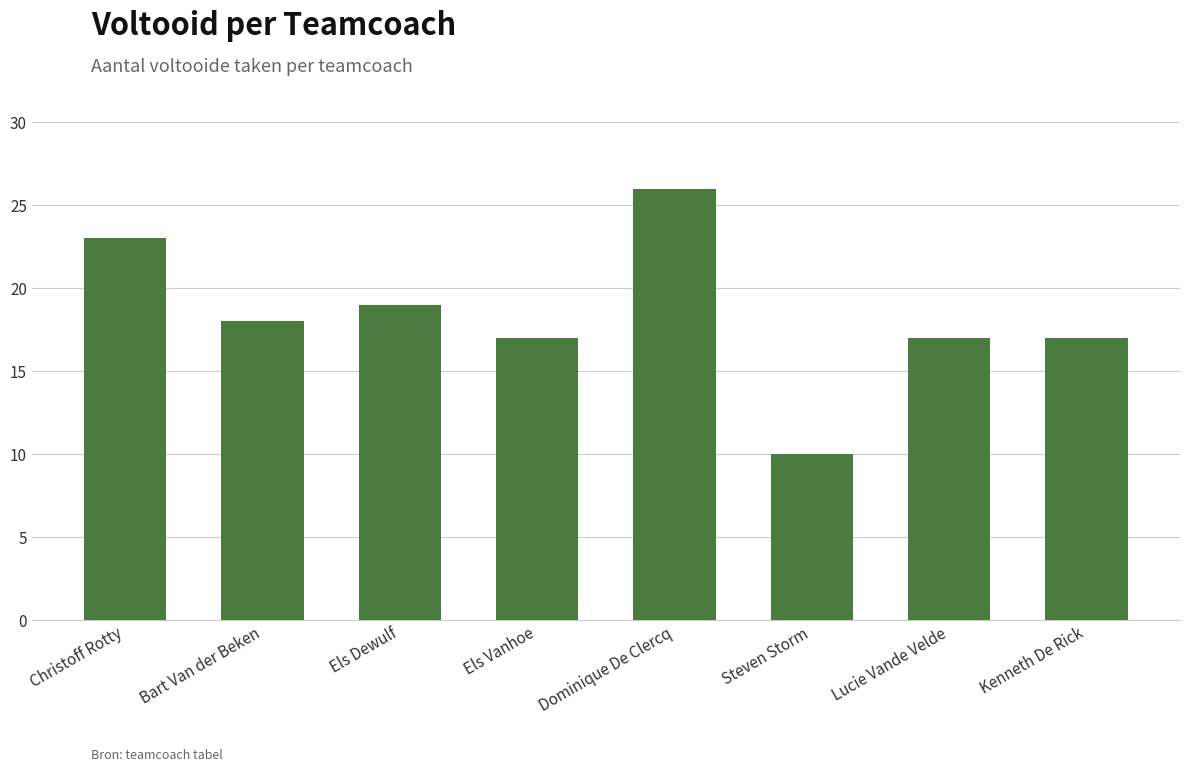

How many categories are shown in the chart?

8